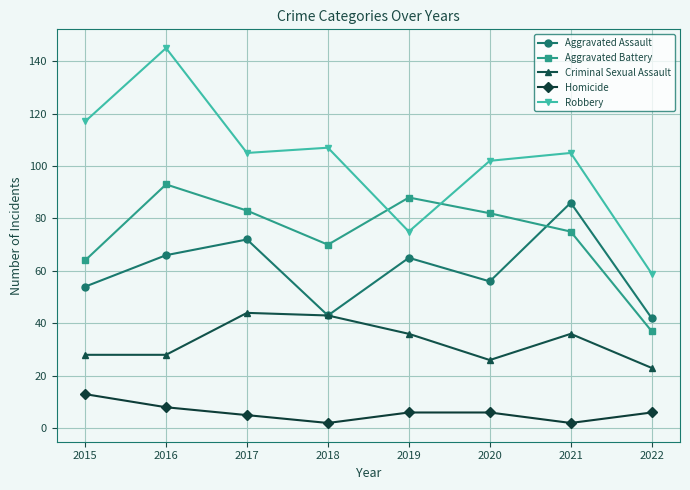

What is the value of the Robbery point at the 7th from the left?

105